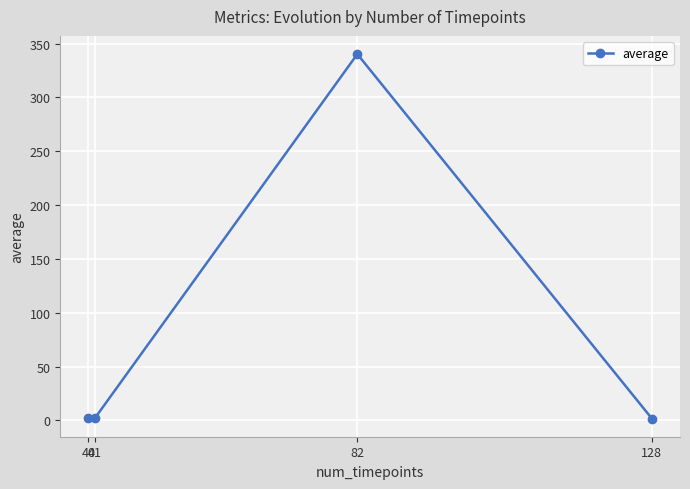

True or false: there are more than 0 points higher than both neighbors.

True